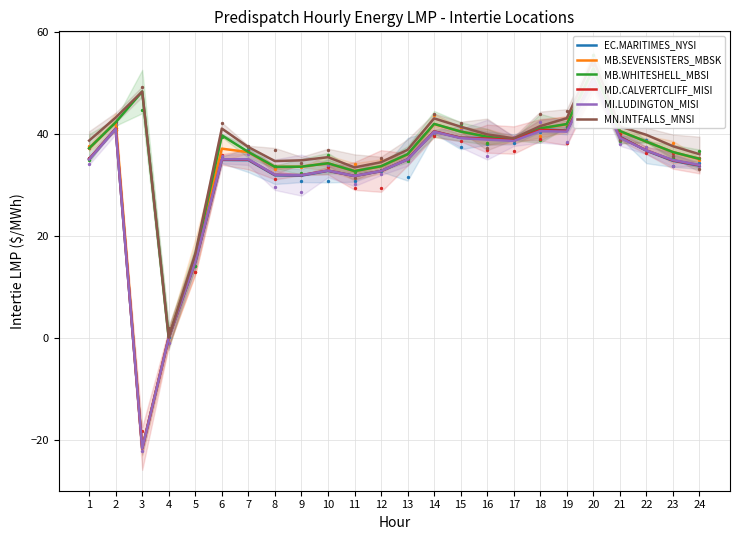

Which series contains the lowest Y value?

EC.MARITIMES_NYSI